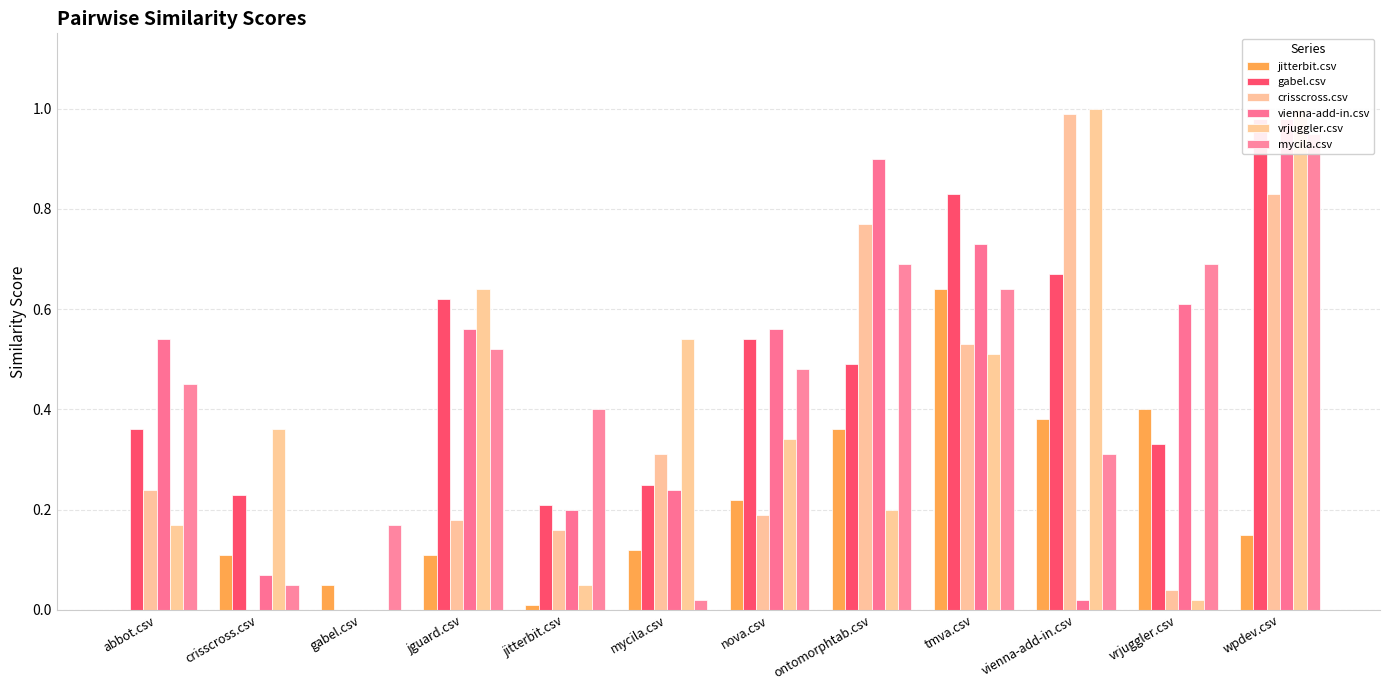

What is the total value across all series at abbot.csv?

1.8